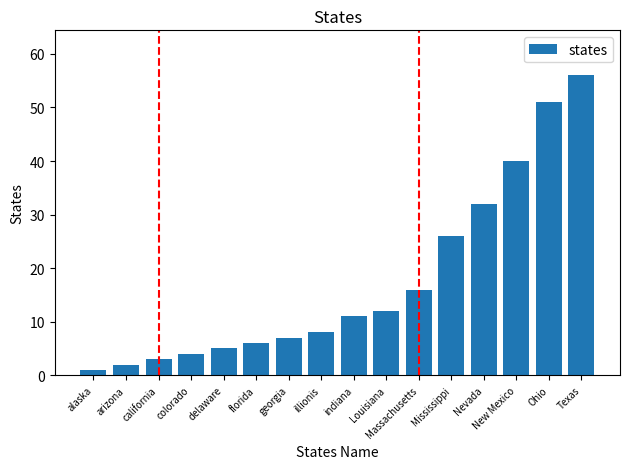

What is the label of the 16th bar from the left?

Texas